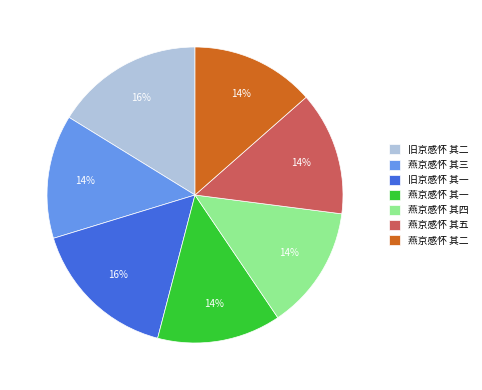

Approximately how many times larger is the value at 燕京感怀 其五 compared to 燕京感怀 其二?

1.0